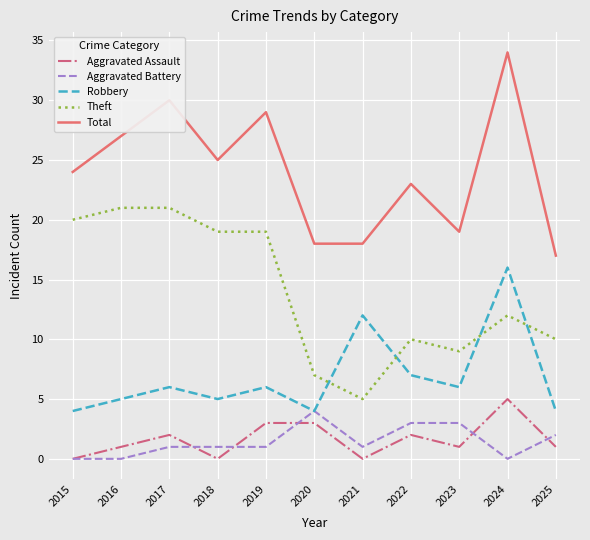

How many lines are shown in the chart?

5